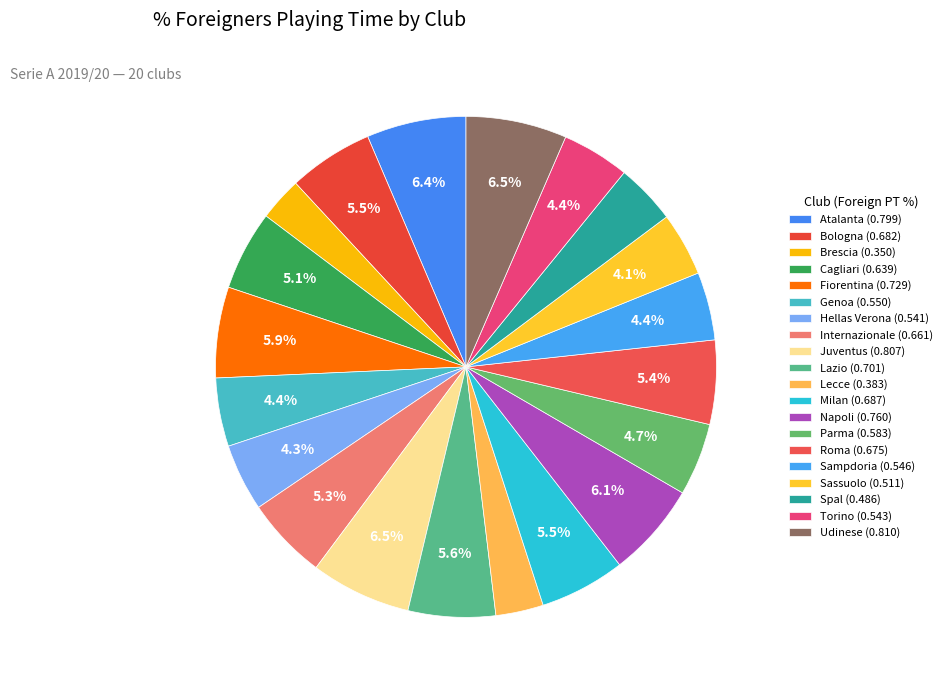

Count the number of slices in the pie.

20